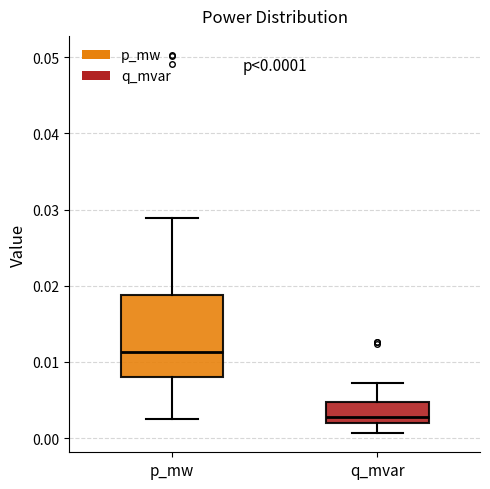

Comparing the boxes themselves (not the whiskers), which one is the tallest?

p_mw